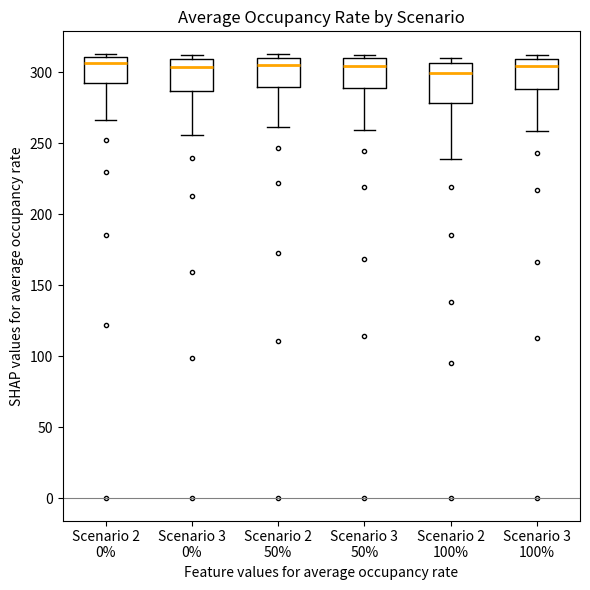

Reading left to right, transcribe this box plot: for each box, give where its median line is, the range the box spans, and where its two whiskers end, as read against the y-axis. The values are not printed on the chart, so give them approximately, as read against the axis.

Scenario 2 0%: median 305, box 290 to 310, whiskers 265 to 315
Scenario 3 0%: median 305, box 285 to 310, whiskers 255 to 310 (just above the box's upper edge)
Scenario 2 50%: median 305, box 290 to 310, whiskers 260 to 310 (just above the box's upper edge)
Scenario 3 50%: median 305, box 290 to 310, whiskers 260 to 310 (just above the box's upper edge)
Scenario 2 100%: median 300, box 280 to 305, whiskers 240 to 310
Scenario 3 100%: median 305, box 290 to 310, whiskers 260 to 310 (just above the box's upper edge)